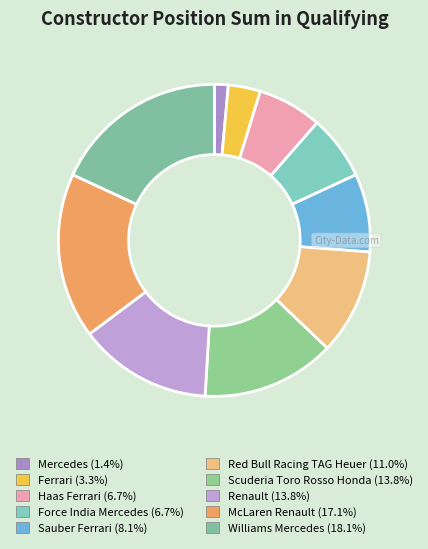

Which category has the smallest portion of the pie?

Mercedes